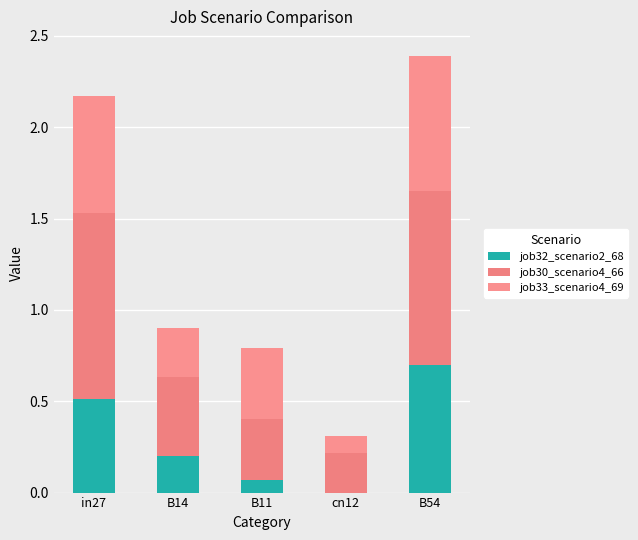

Are the bars grouped side by side (vs. stacked)?

No